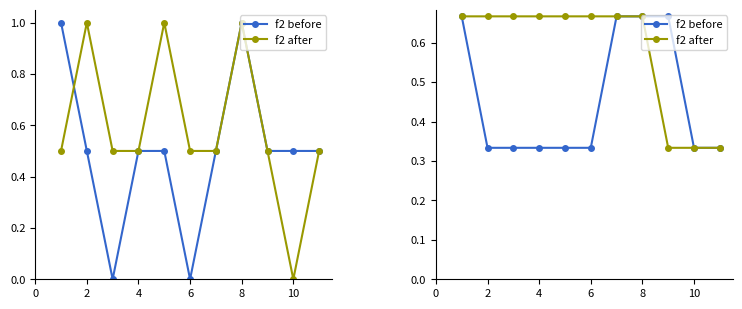

Count the f2 after values in the range 0 to 1.

11